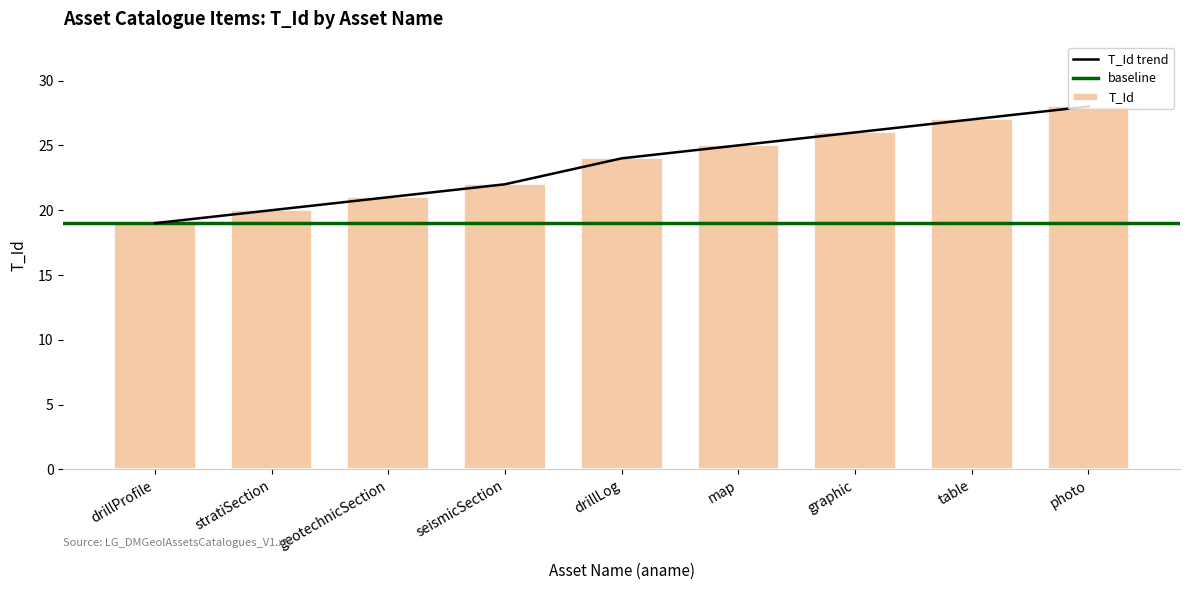

What is the label of the 5th bar from the right?

drillLog